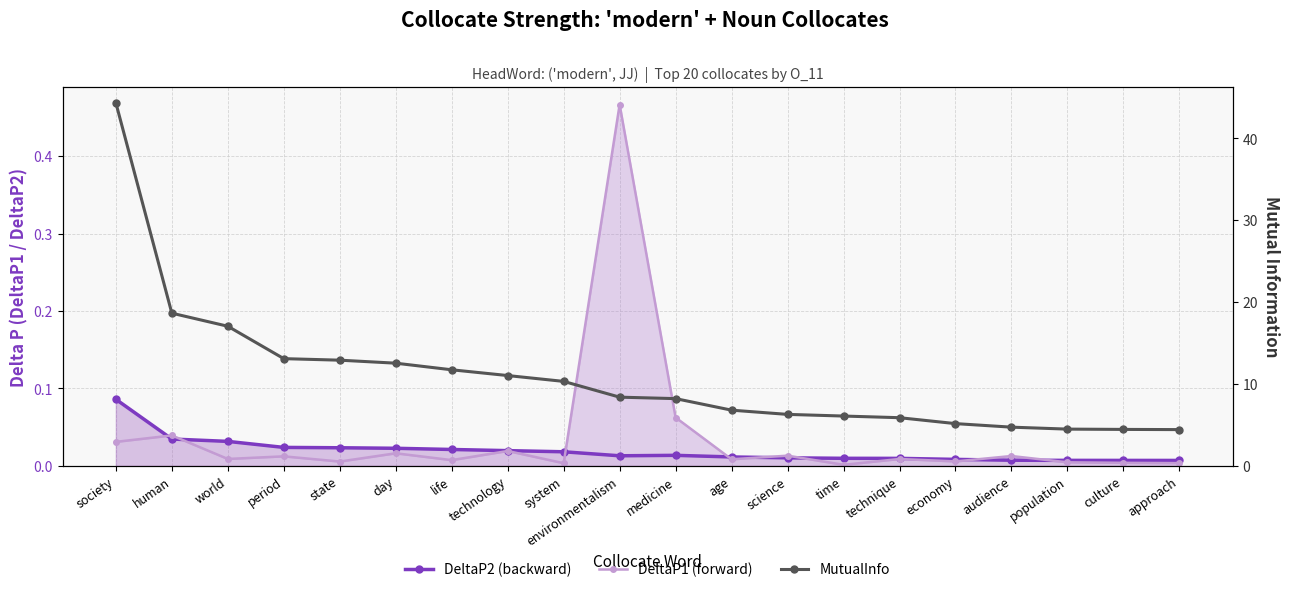

Which label corresponds to the largest value in the chart?

society